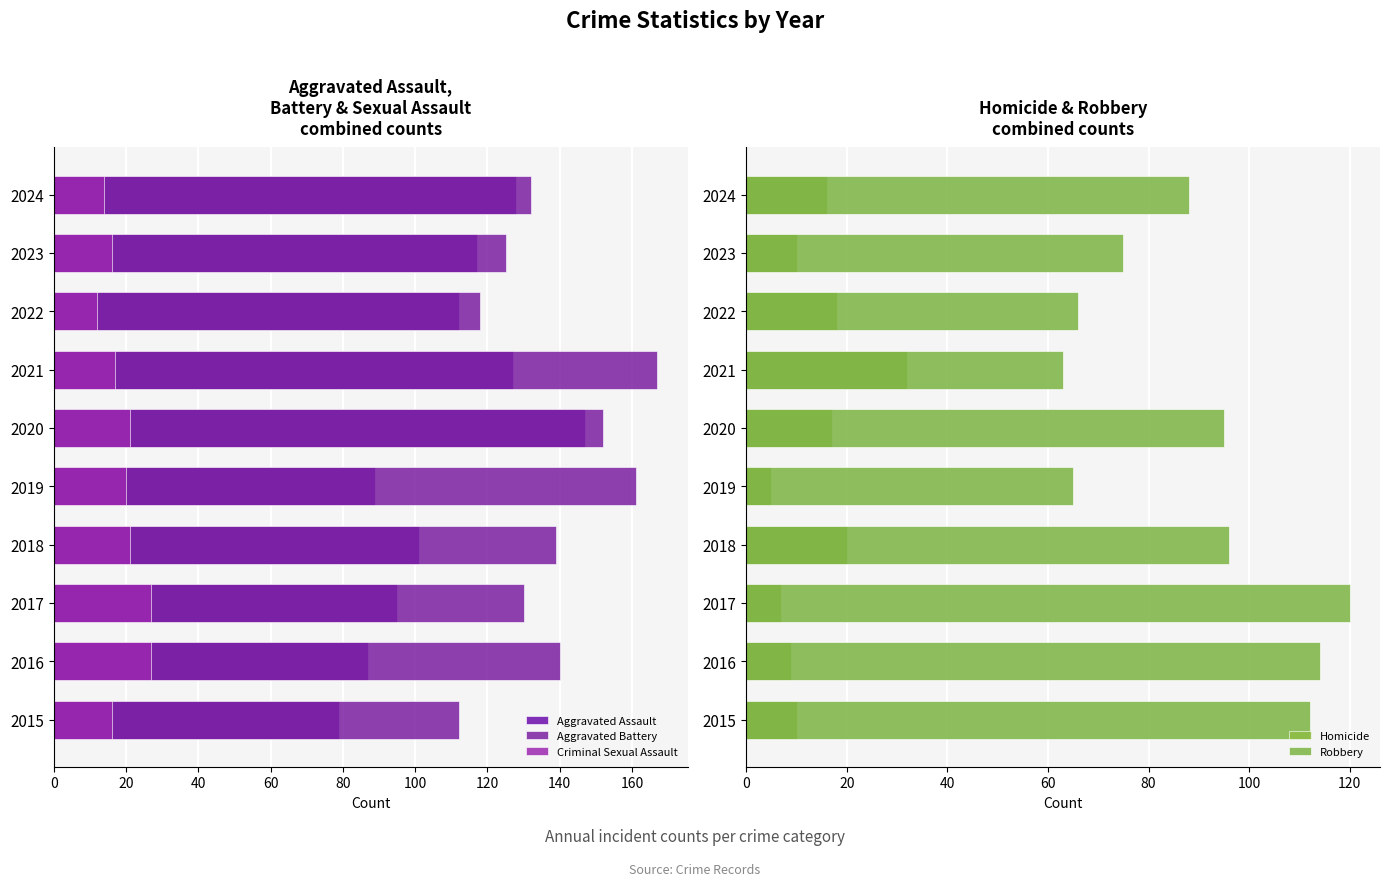

At how many categories does at least one series exceed 48?

10